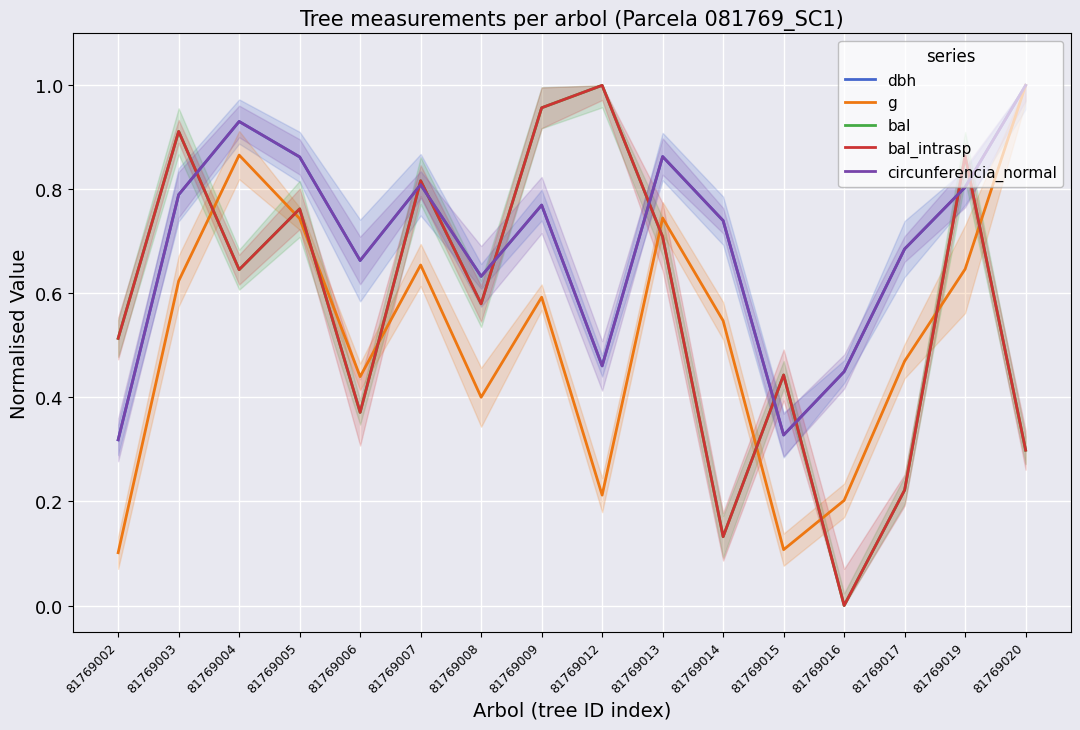

Reading left to right, transcribe all the data shown in this chart.

dbh: 81769002=0.3	81769003=0.8	81769004=0.9	81769005=0.9	81769006=0.7	81769007=0.8	81769008=0.6	81769009=0.8	81769012=0.5	81769013=0.9	81769014=0.7	81769015=0.3	81769016=0.4	81769017=0.7	81769019=0.8	81769020=1.0
g: 81769002=0.1	81769003=0.6	81769004=0.9	81769005=0.7	81769006=0.4	81769007=0.7	81769008=0.4	81769009=0.6	81769012=0.2	81769013=0.7	81769014=0.5	81769015=0.1	81769016=0.2	81769017=0.5	81769019=0.6	81769020=1.0
bal: 81769002=0.5	81769003=0.9	81769004=0.6	81769005=0.8	81769006=0.4	81769007=0.8	81769008=0.6	81769009=1.0	81769012=1.0	81769013=0.7	81769014=0.1	81769015=0.4	81769016=0.0	81769017=0.2	81769019=0.9	81769020=0.3
bal_intrasp: 81769002=0.5	81769003=0.9	81769004=0.6	81769005=0.8	81769006=0.4	81769007=0.8	81769008=0.6	81769009=1.0	81769012=1.0	81769013=0.7	81769014=0.1	81769015=0.4	81769016=0.0	81769017=0.2	81769019=0.9	81769020=0.3
circunferencia_normal: 81769002=0.3	81769003=0.8	81769004=0.9	81769005=0.9	81769006=0.7	81769007=0.8	81769008=0.6	81769009=0.8	81769012=0.5	81769013=0.9	81769014=0.7	81769015=0.3	81769016=0.4	81769017=0.7	81769019=0.8	81769020=1.0